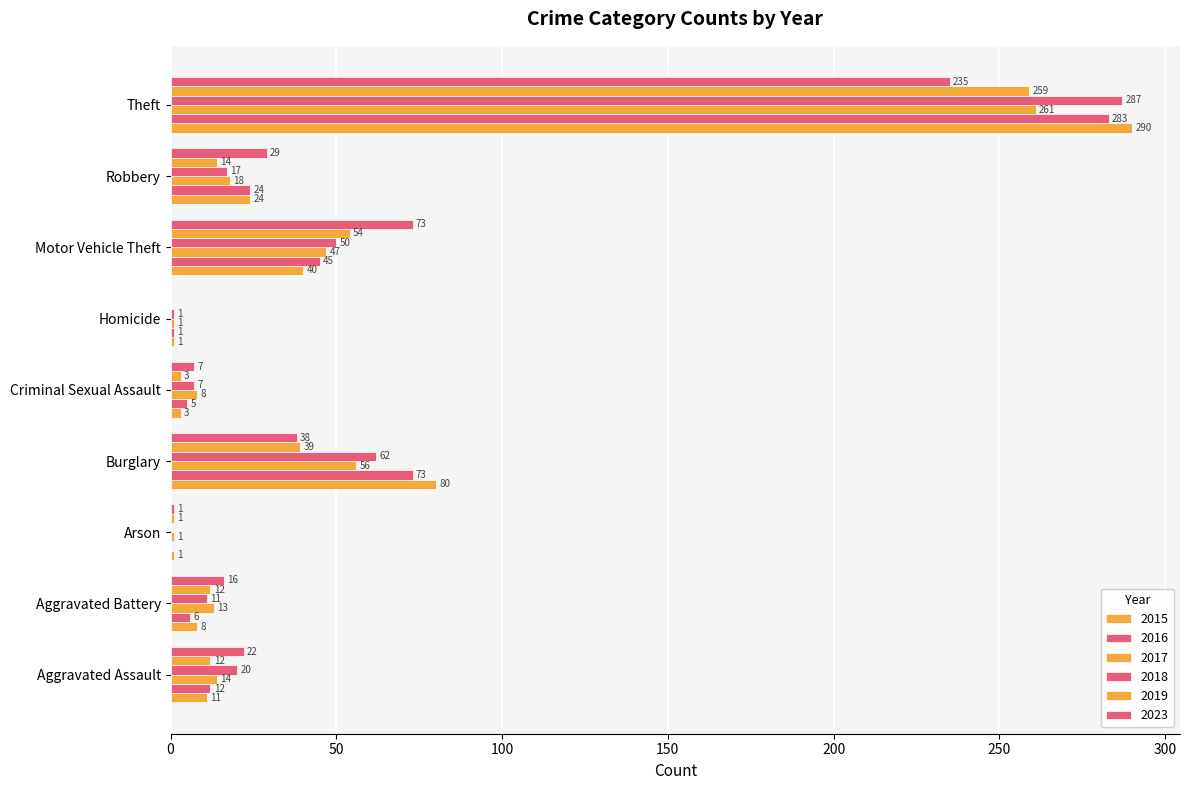

List the series in order of their peak value, lowest first.

2023, 2019, 2017, 2016, 2018, 2015